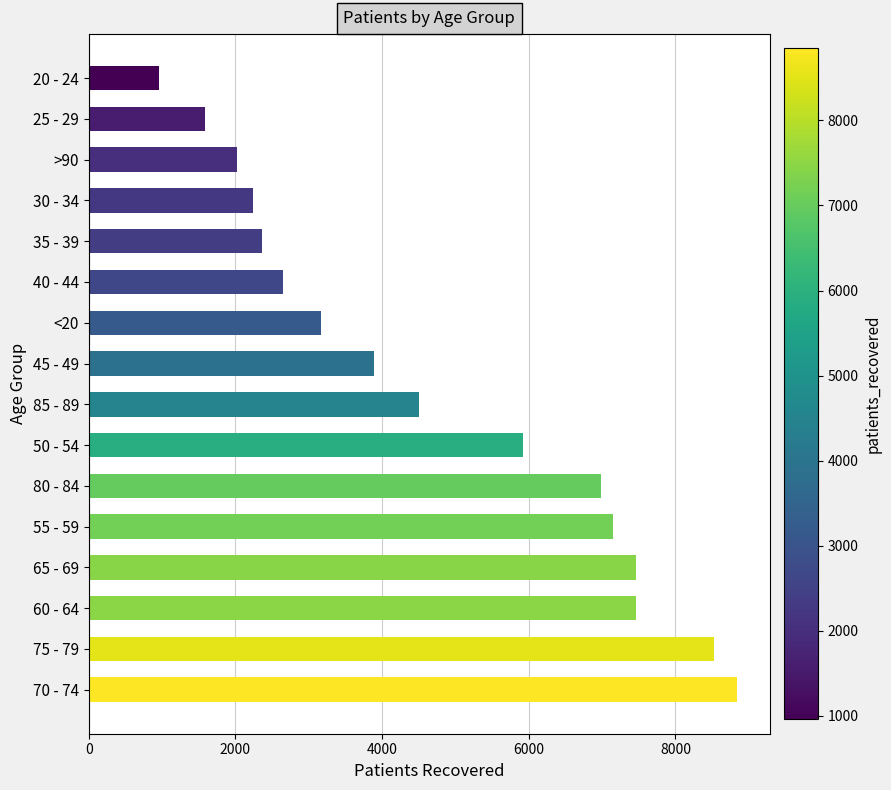

The value at 30 - 34 is 1008. True or false?

False